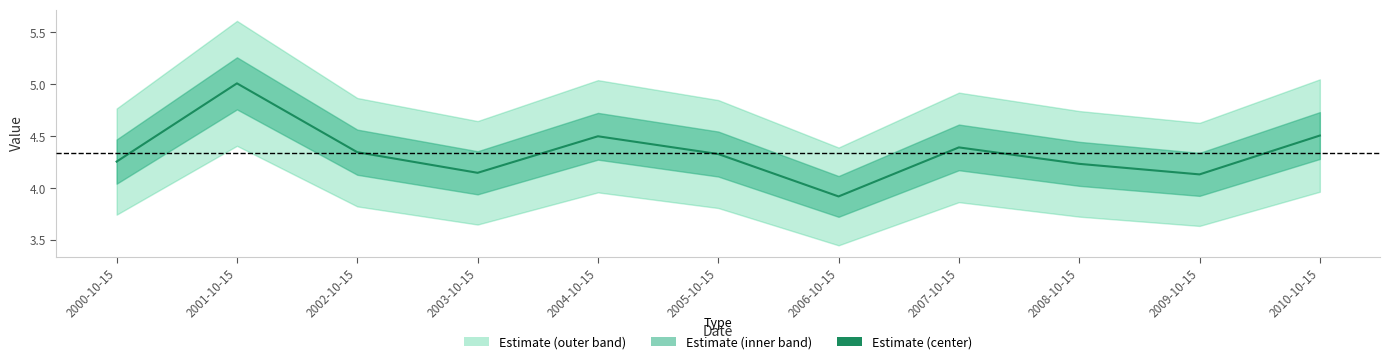

What is the greatest value displayed?

5.0